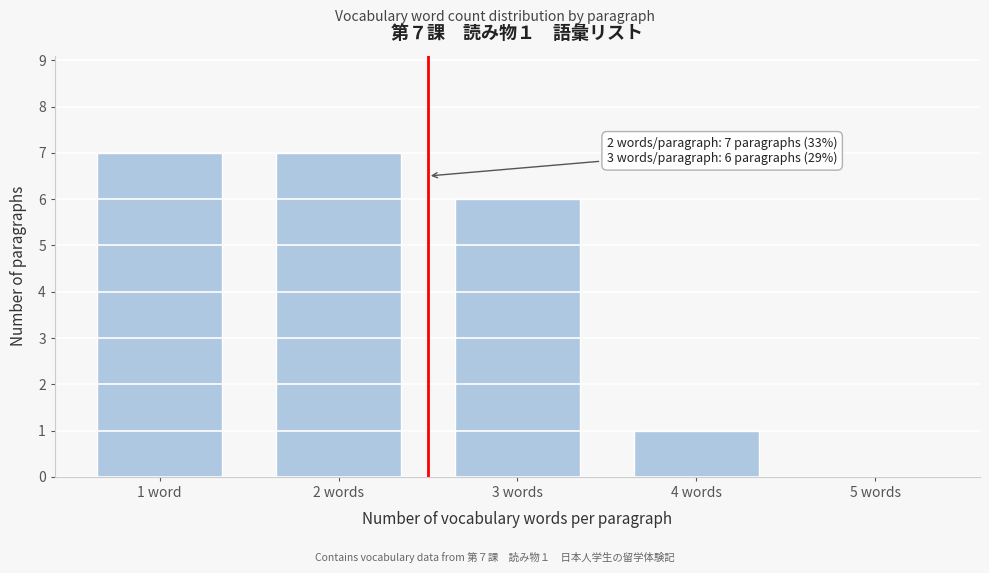

Reading right to left, what are all the values shown in this chart?

5 words=0	4 words=1	3 words=6	2 words=7	1 word=7